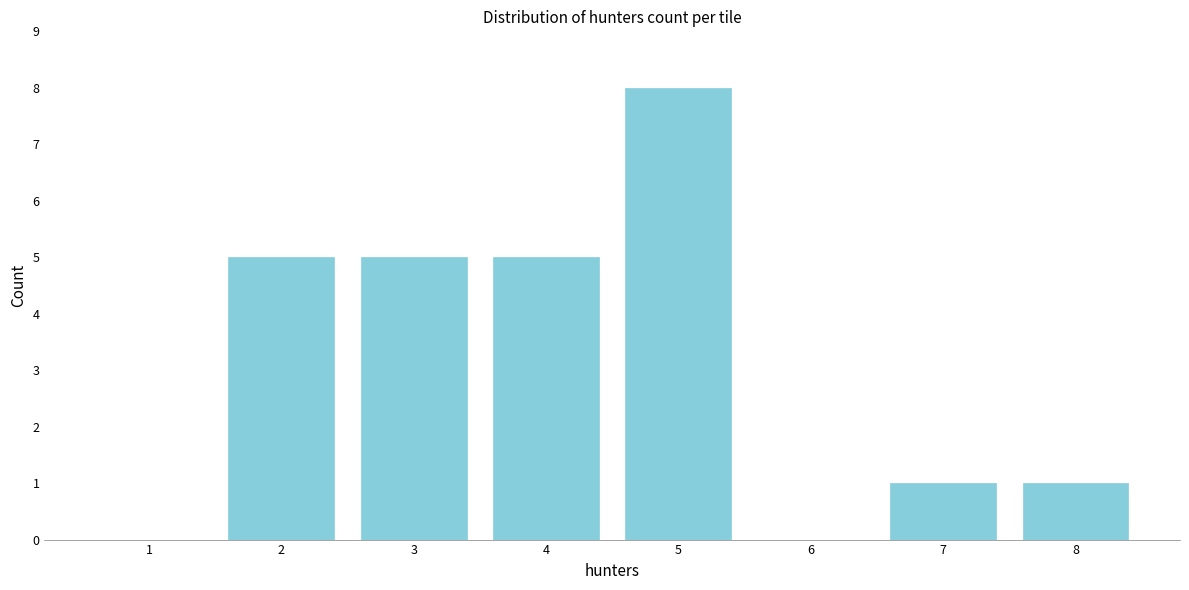

Reading right to left, extract all data points from this chart.

8=1	7=1	6=0	5=8	4=5	3=5	2=5	1=0